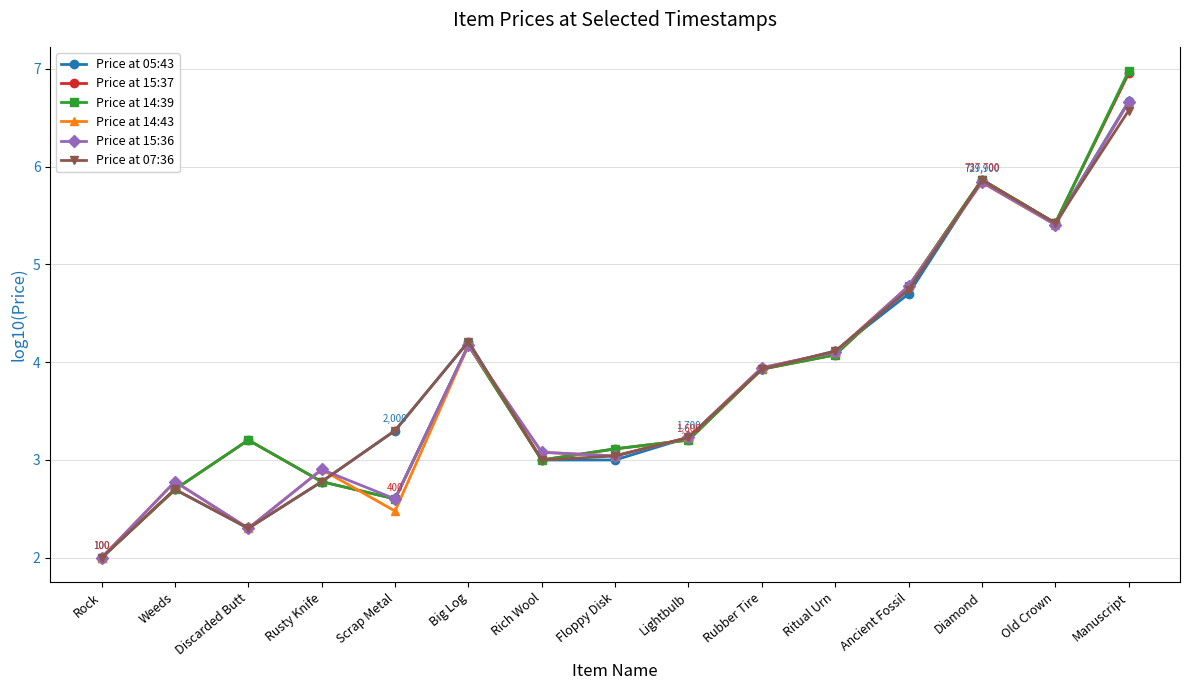

The value of Price at 15:36 at Scrap Metal is 2.6. True or false?

True